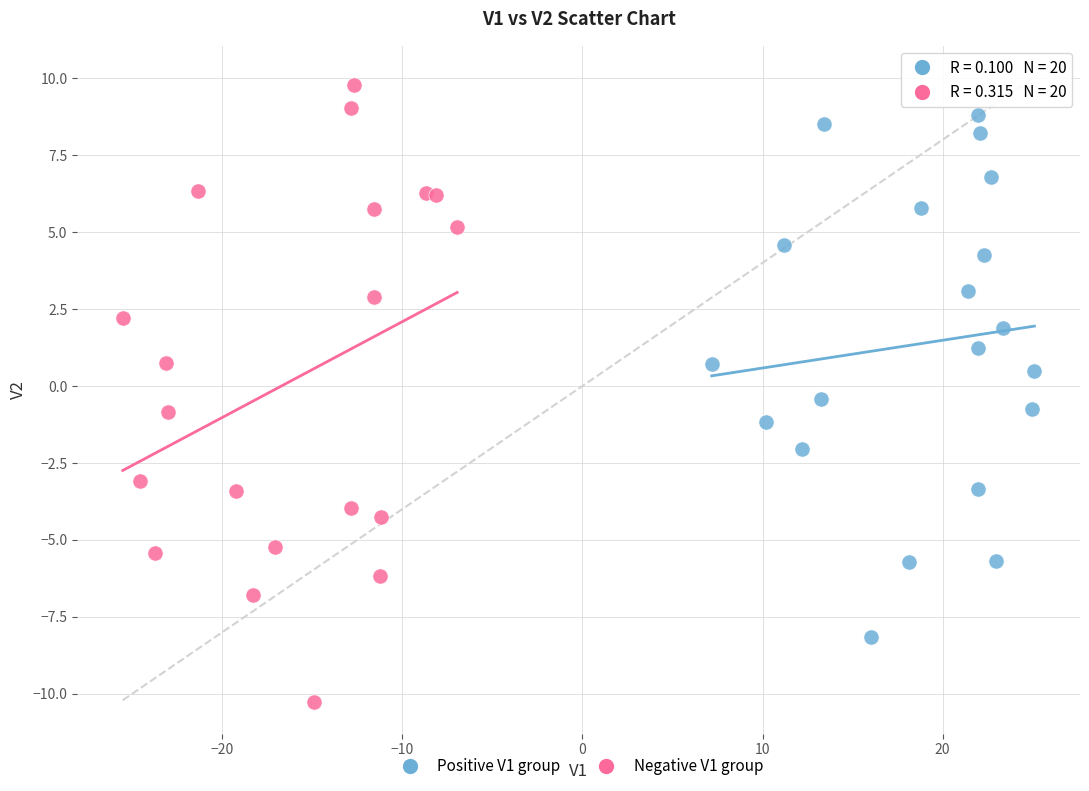

Which series reaches the minimum Y coordinate?

Negative V1 group